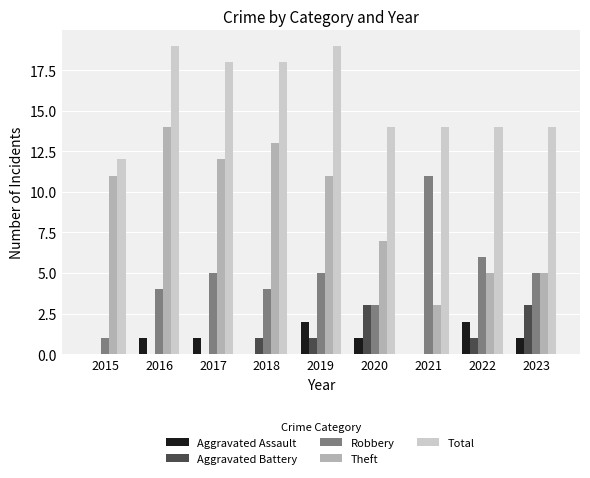

What is the sum of the Total values at 2019 and 2020?

33